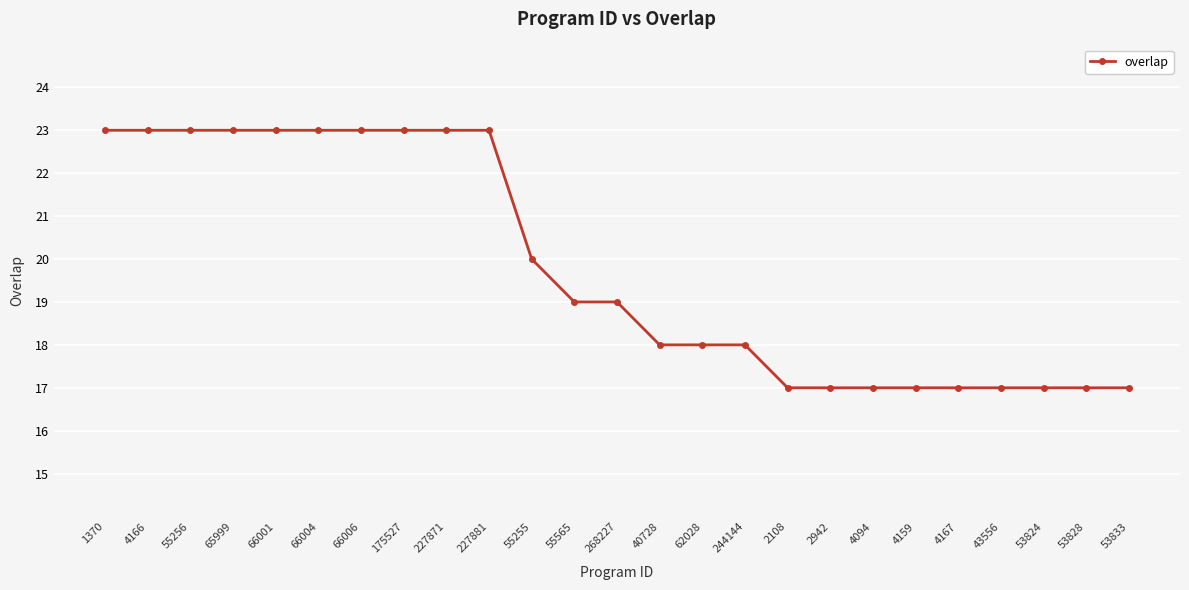

Approximately how many times larger is the value at 53833 compared to 4166?

0.7